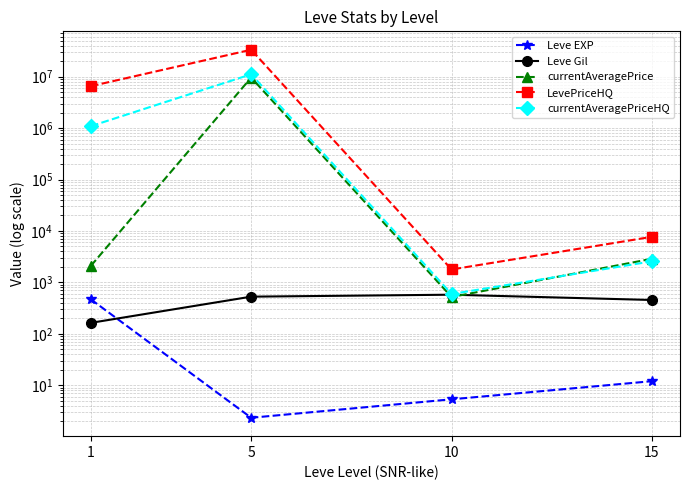

How many lines are shown in the chart?

5